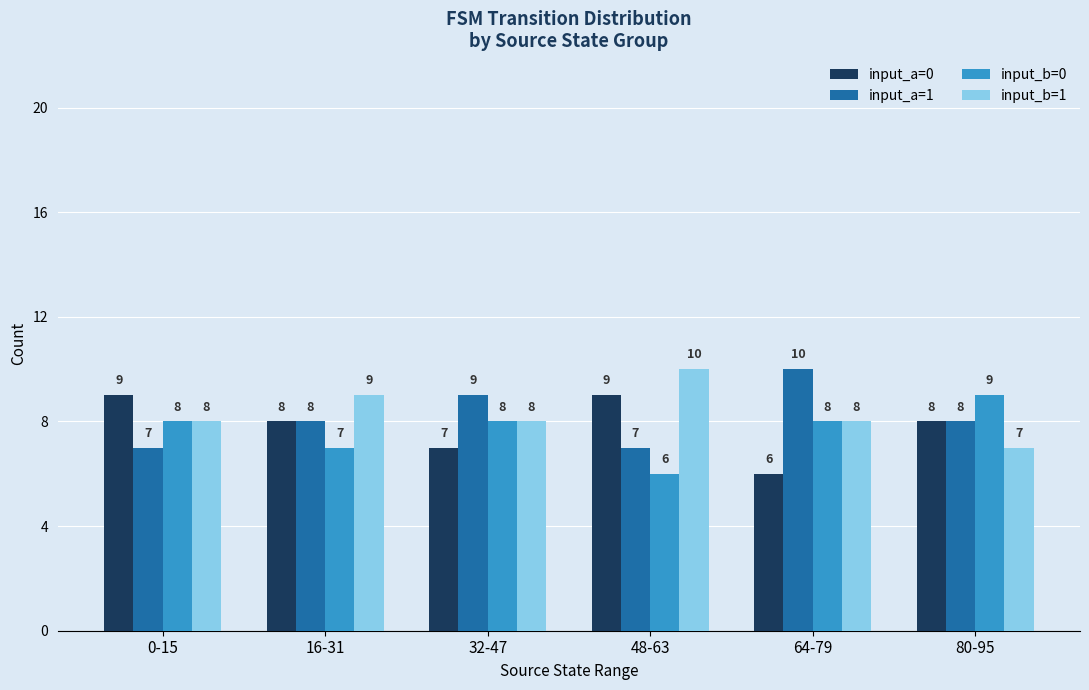

What position from the left is 48-63?

4